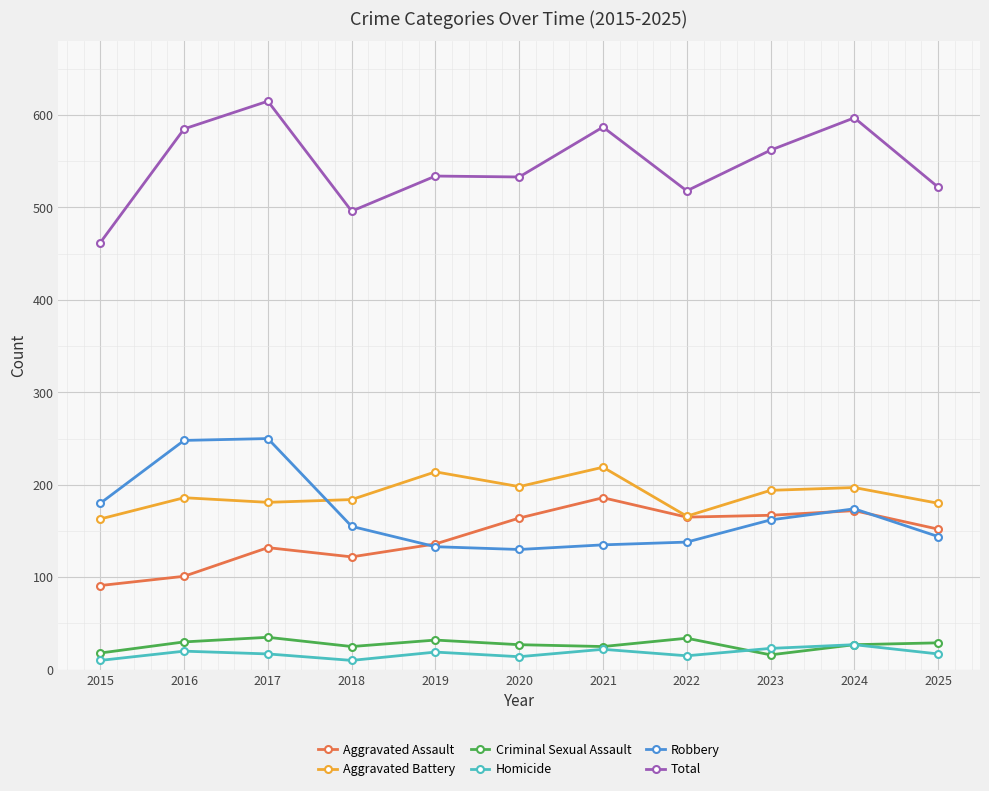

What is the spread (max minus min) of values at 2015?

452